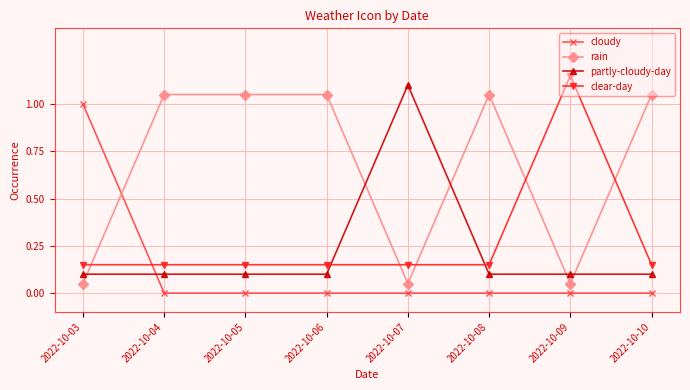

Is this an area chart (filled region under the line)?

No